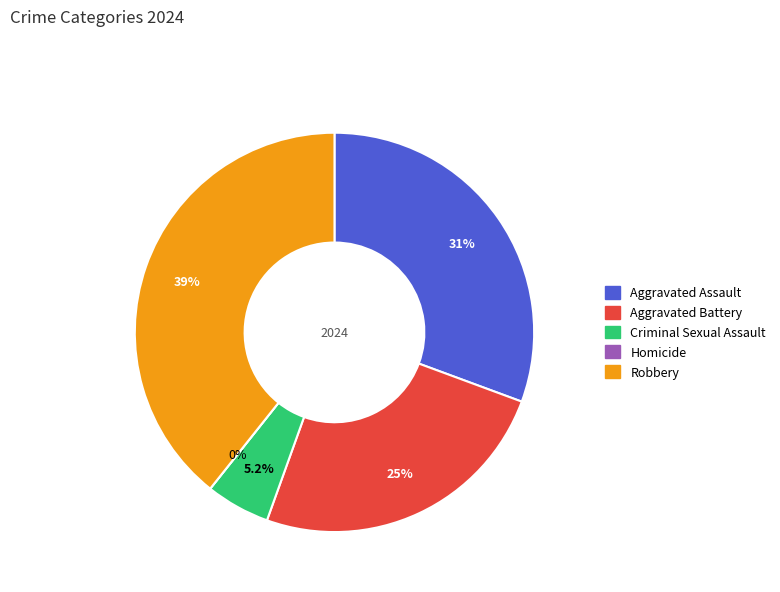

What percentage do Aggravated Assault and Homicide together represent?

30.6%